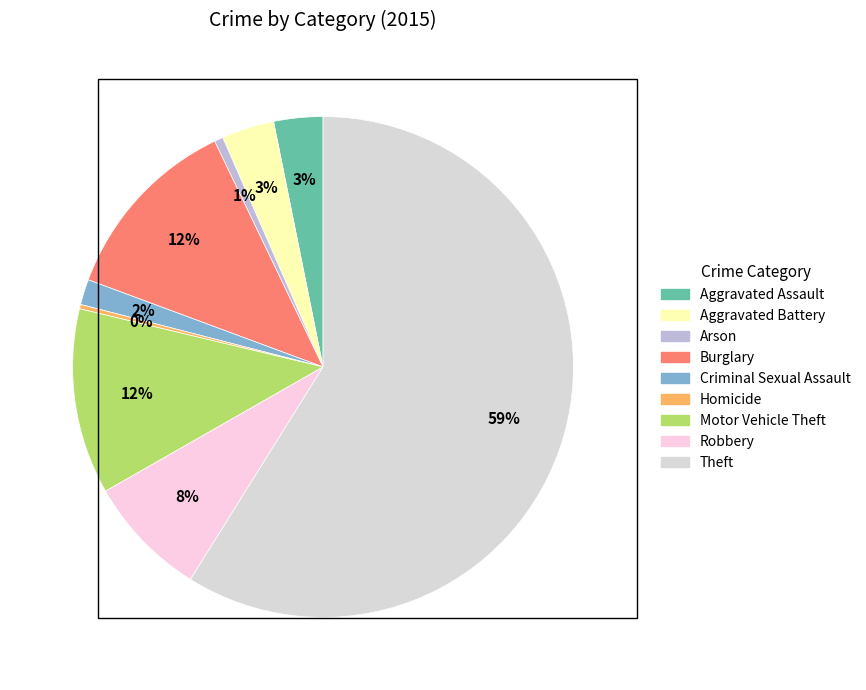

To the nearest percent, what portion does Criminal Sexual Assault represent?

2%